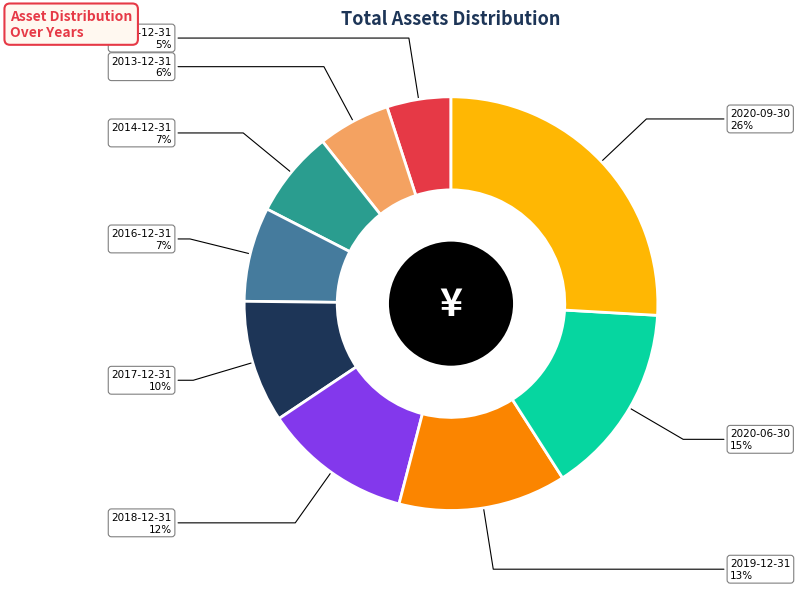

Which category has the smallest portion of the pie?

2012-12-31